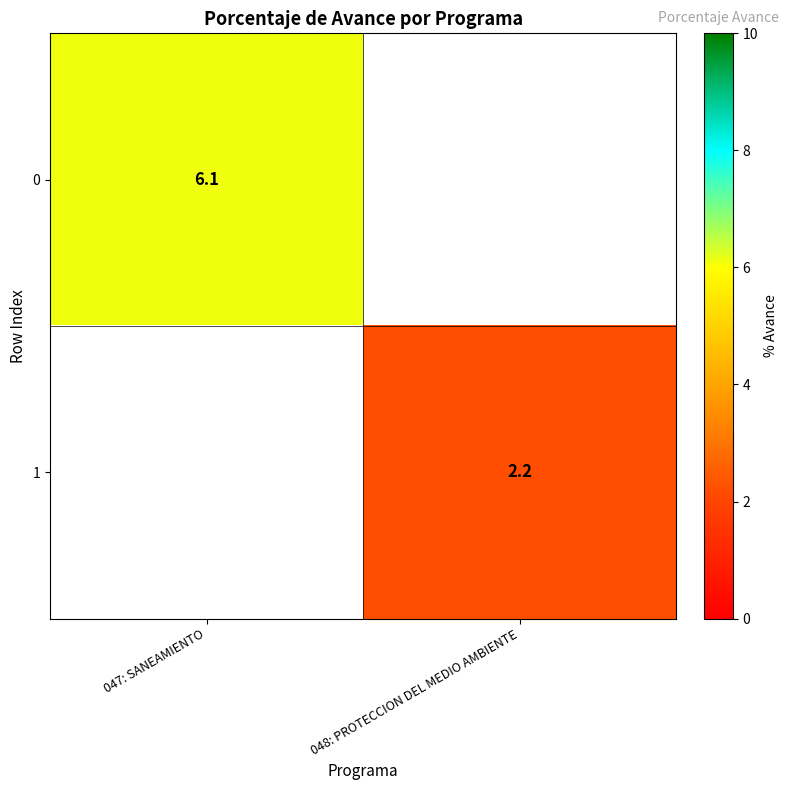

How many distinct data groups are displayed?

2